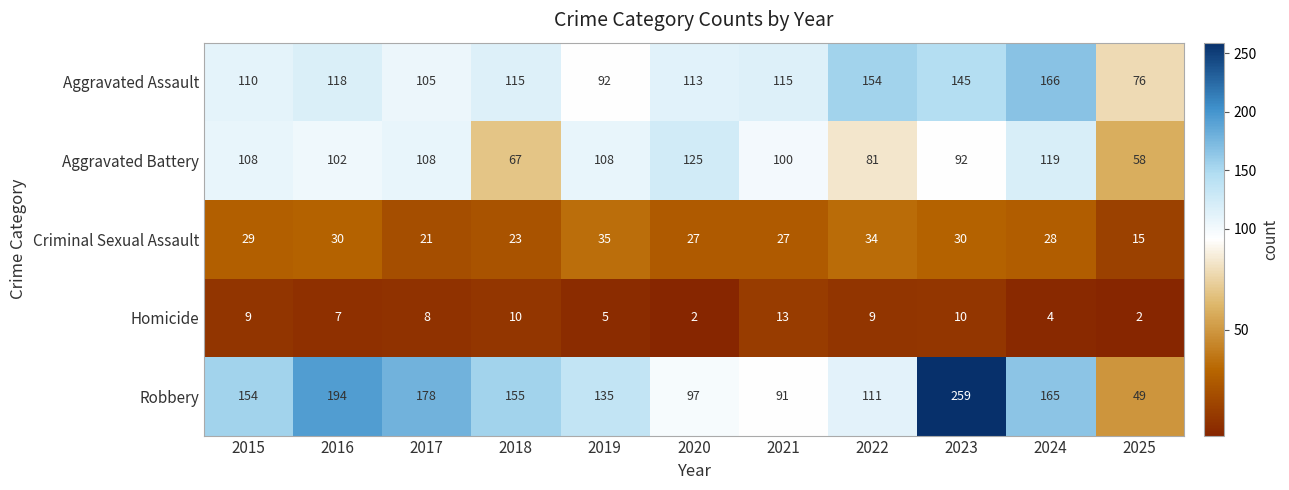

What is the approximate value of Aggravated Assault at 2019, to the nearest 5?

90